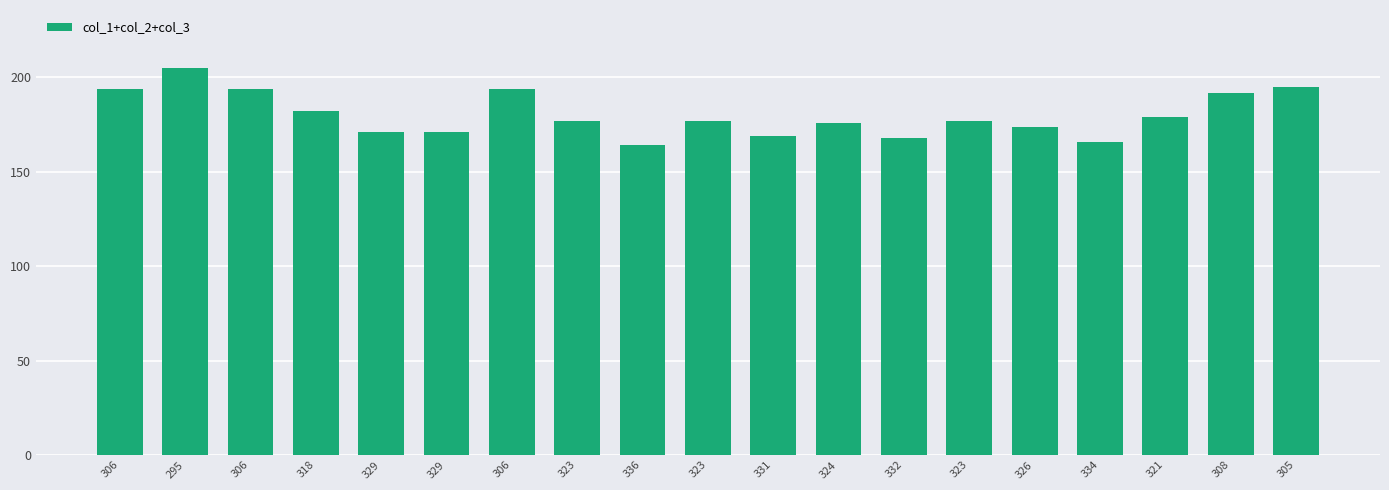

How many bars are there in total?

19